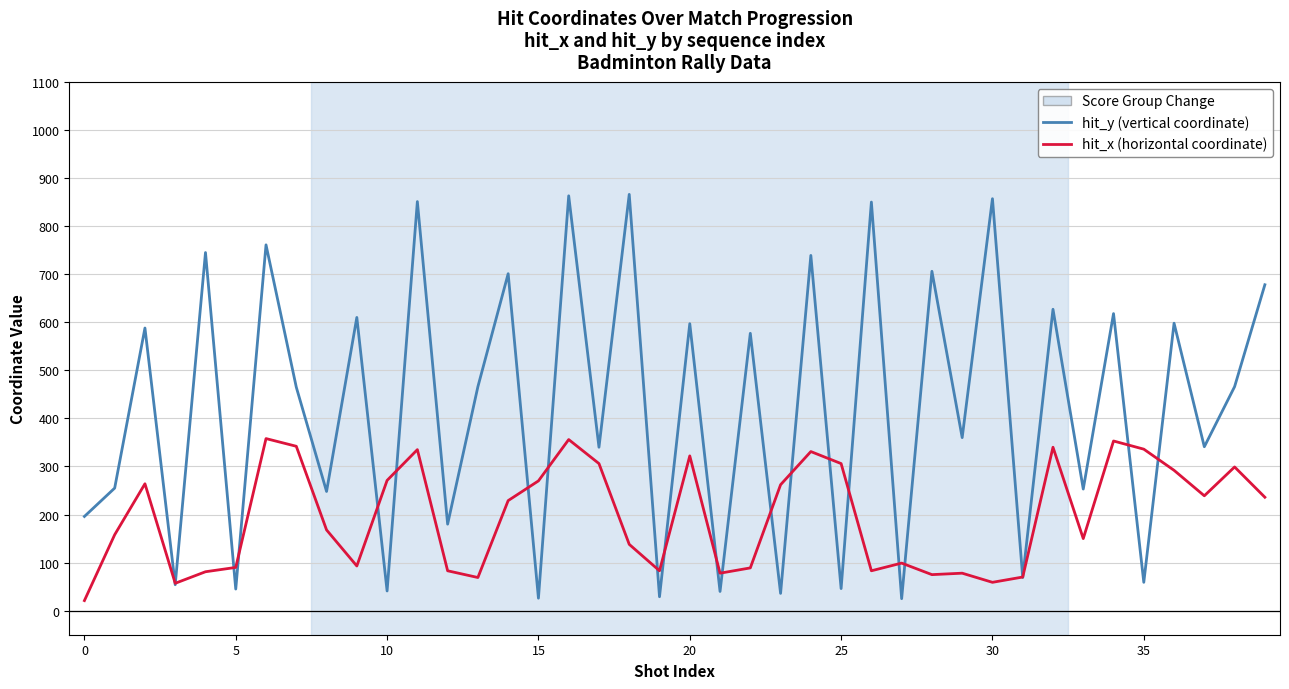

At how many categories does at least one series exceed 377?

21